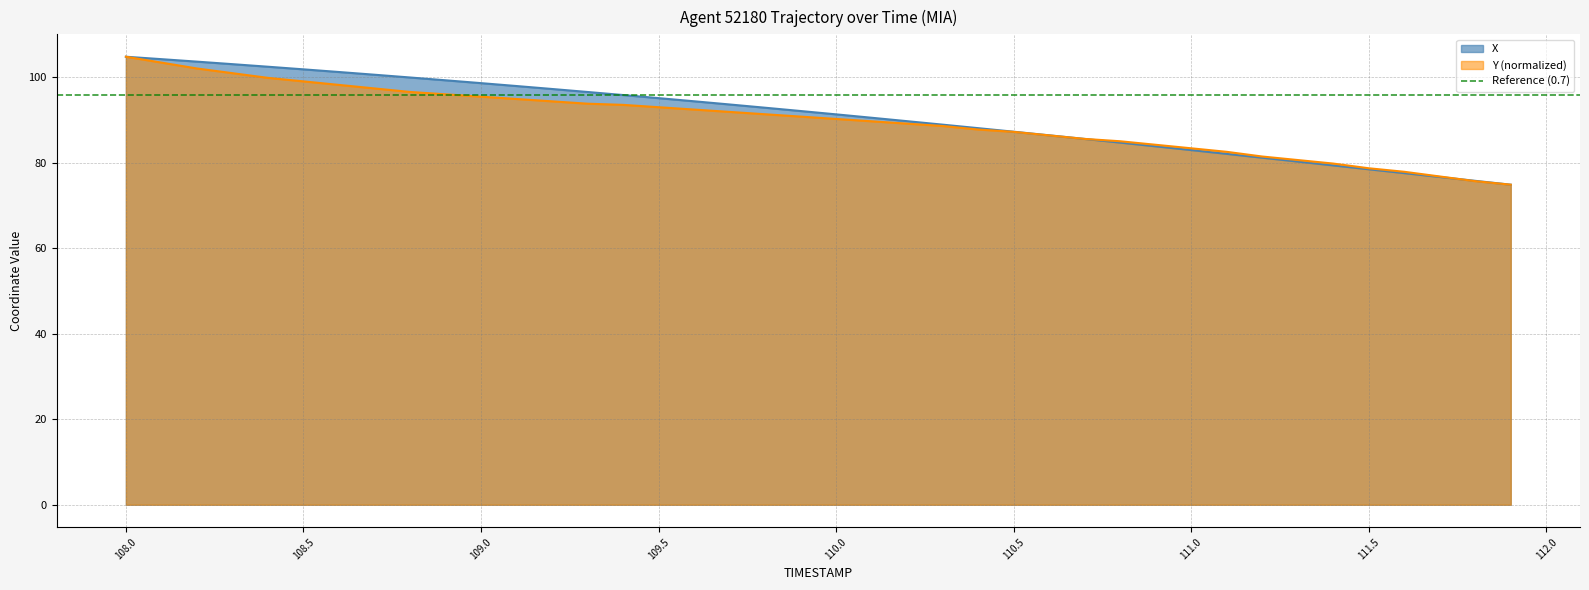

The Y (normalized) series shows 48.8 at 108.5. True or false?

False